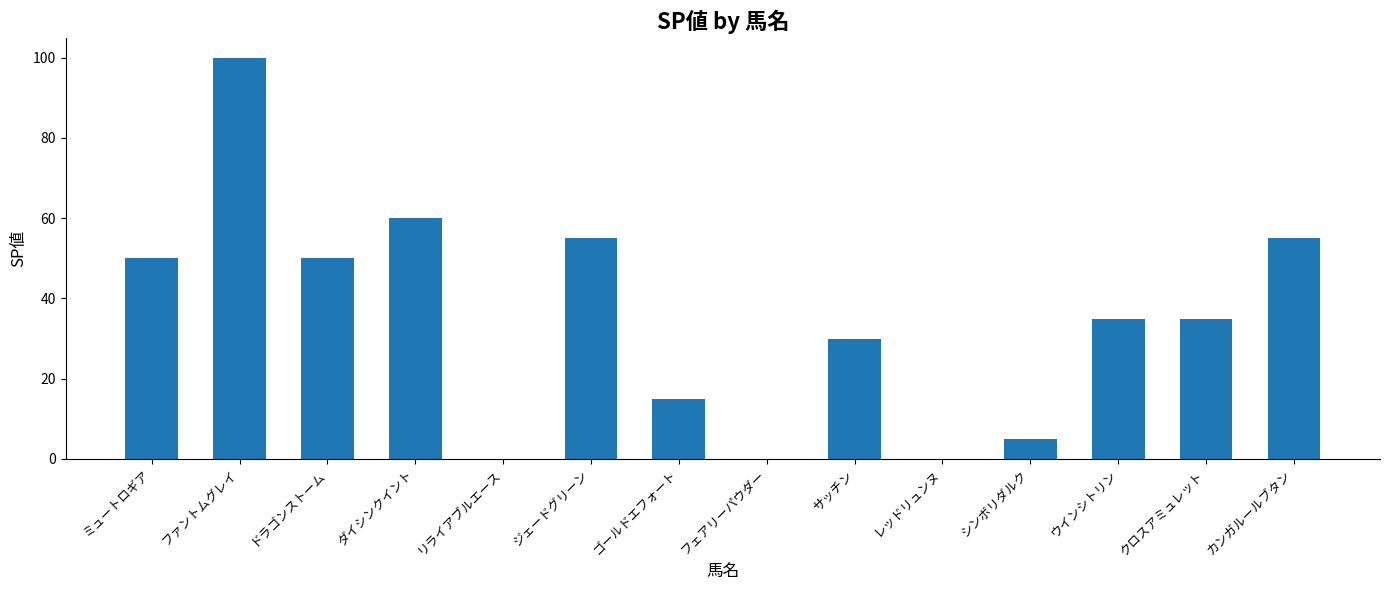

Which category has the highest value across all series?

ファントムグレイ